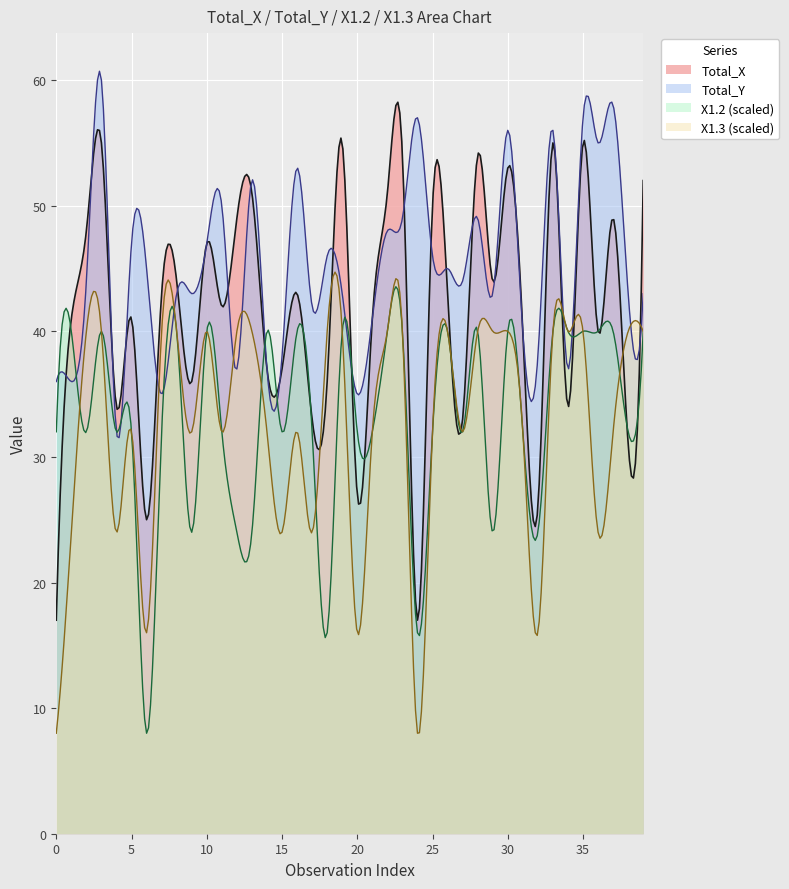

True or false: X2.2 and Total_Y cross at least once.

False